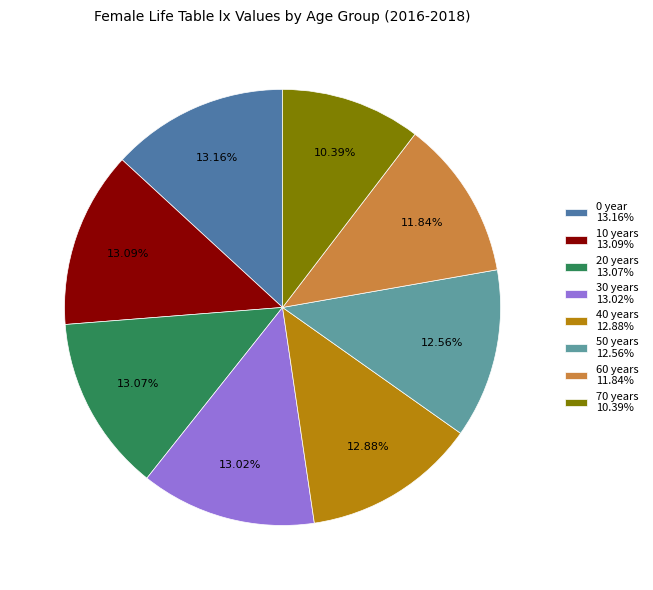

What is the ratio of the value at 50 years to the value at 20 years?

1.0